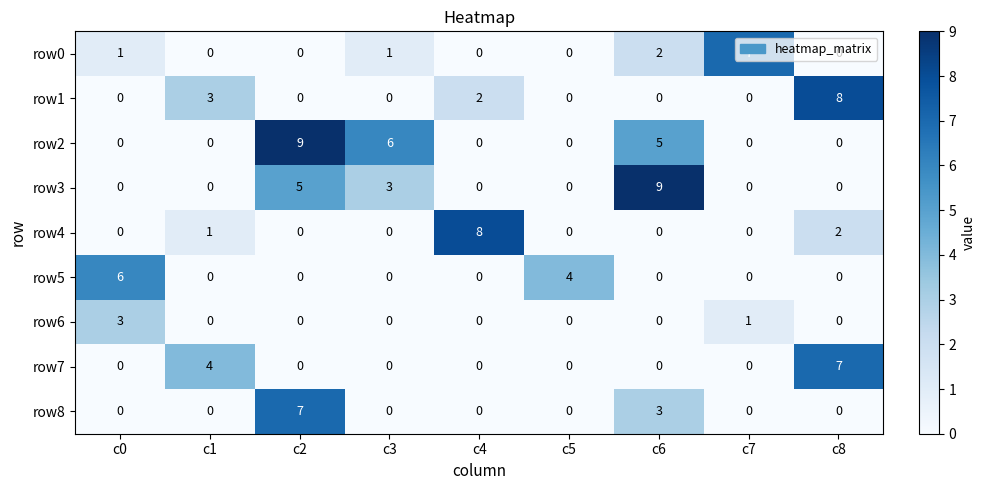

What is the difference between the maximum and minimum values in the row5 series?

6